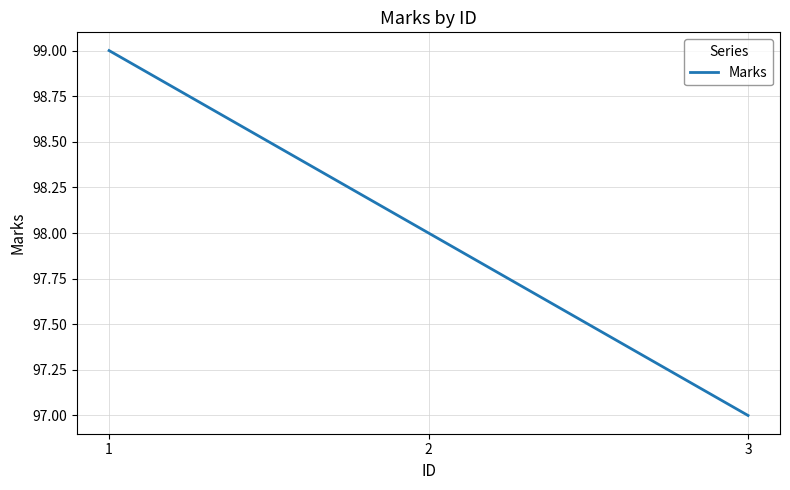

What is the difference between the maximum and minimum values?

2